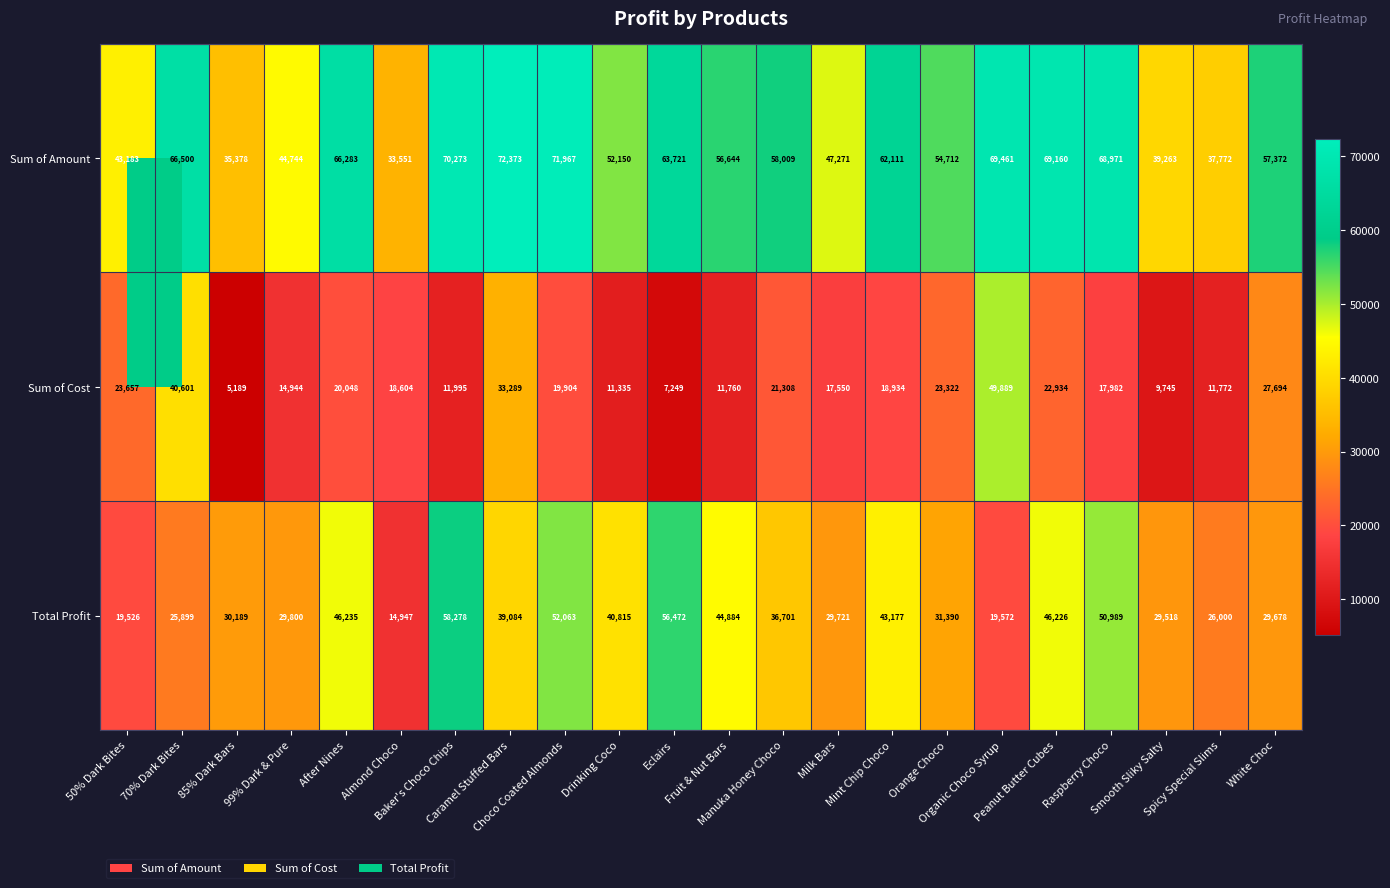

What is the lowest value of the Sum of Cost series?

5189